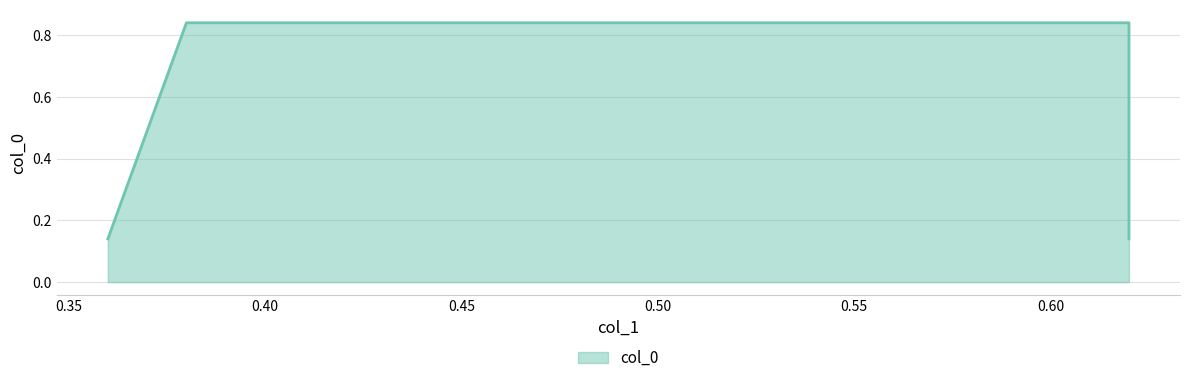

What is the greatest value displayed?

0.8